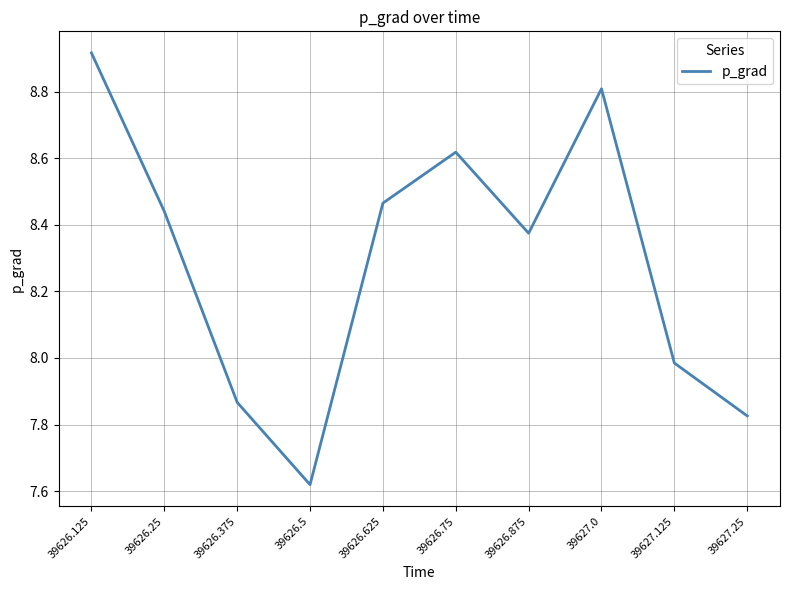

What position from the left is 39626.5?

4